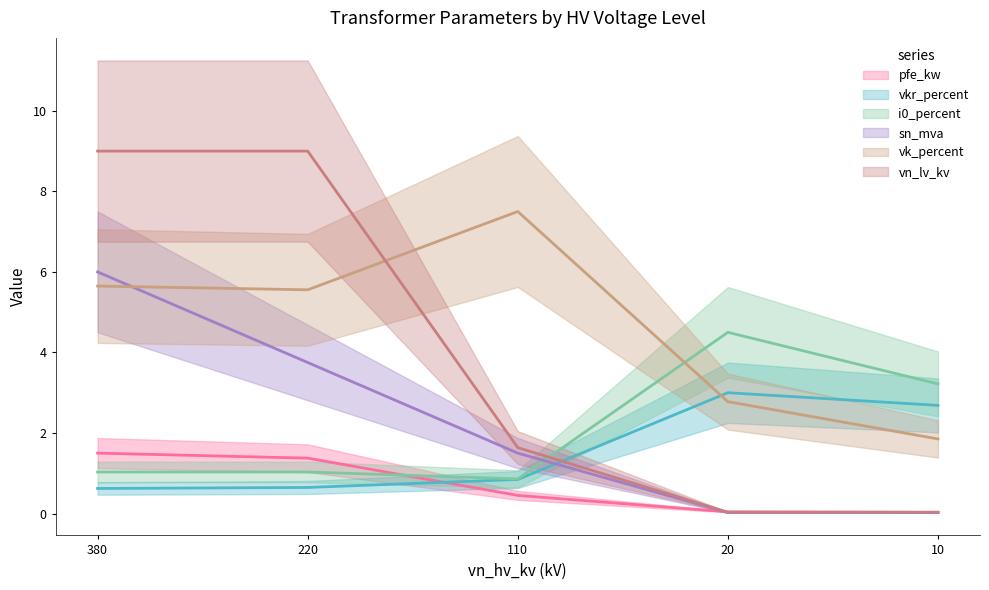

At which category is the sum across all series the highest?

380